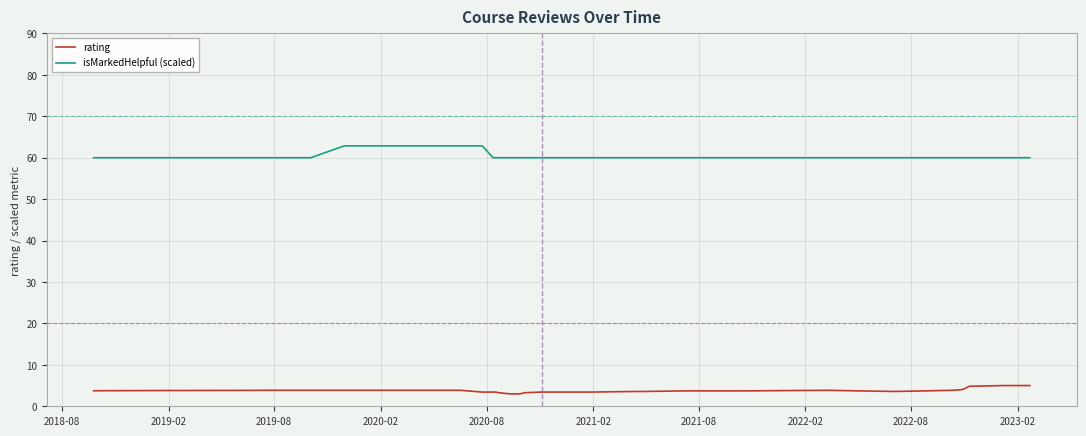

True or false: rating has more than 0 interior local peaks.

True